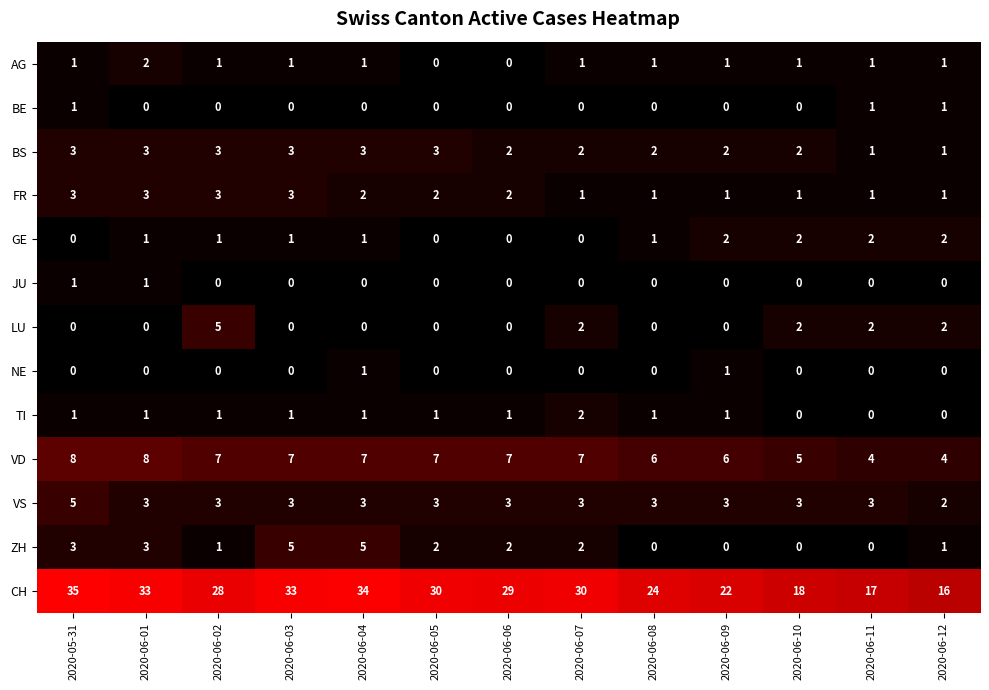

Which label corresponds to the largest value in the chart?

2020-05-31